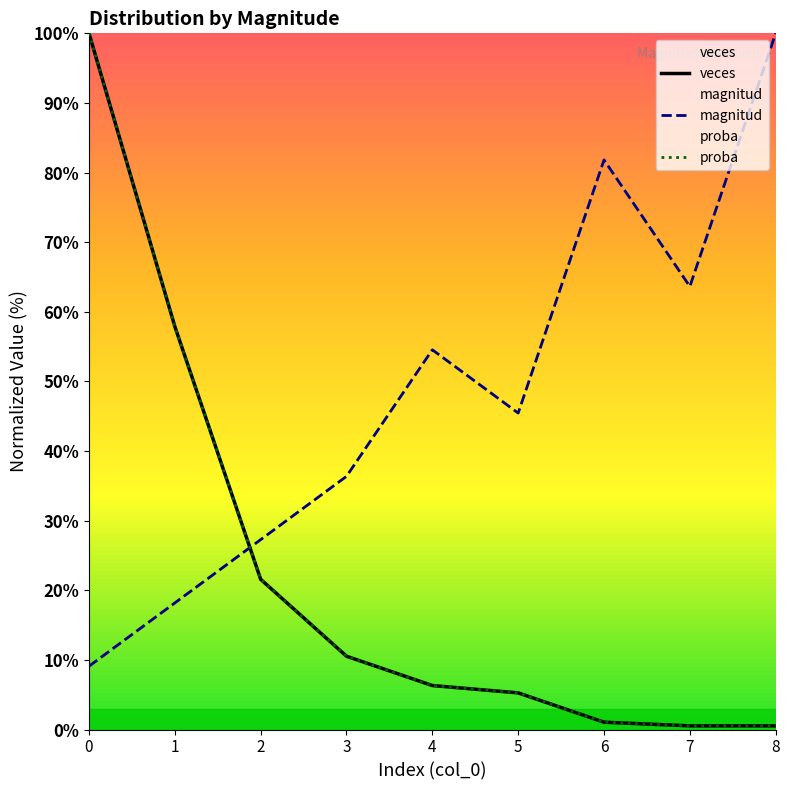

What is the total value across all series at 7?

64.7